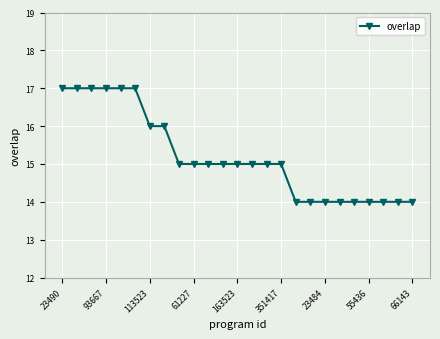

What is the difference between the maximum and minimum values?

3